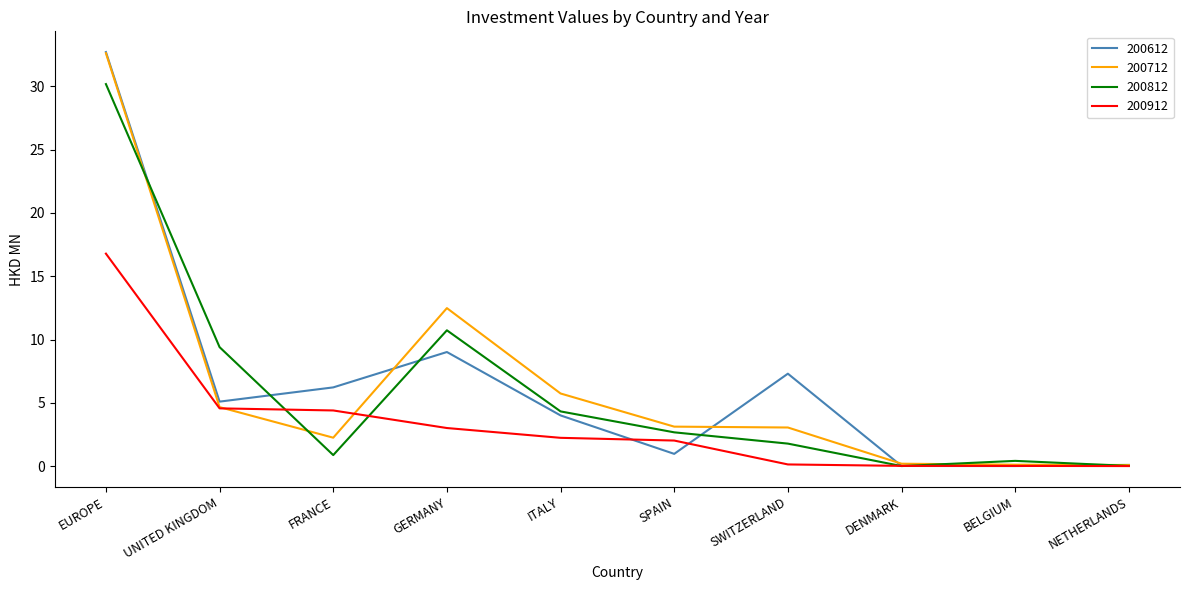

The value of 200912 at NETHERLANDS is 5.2. True or false?

False